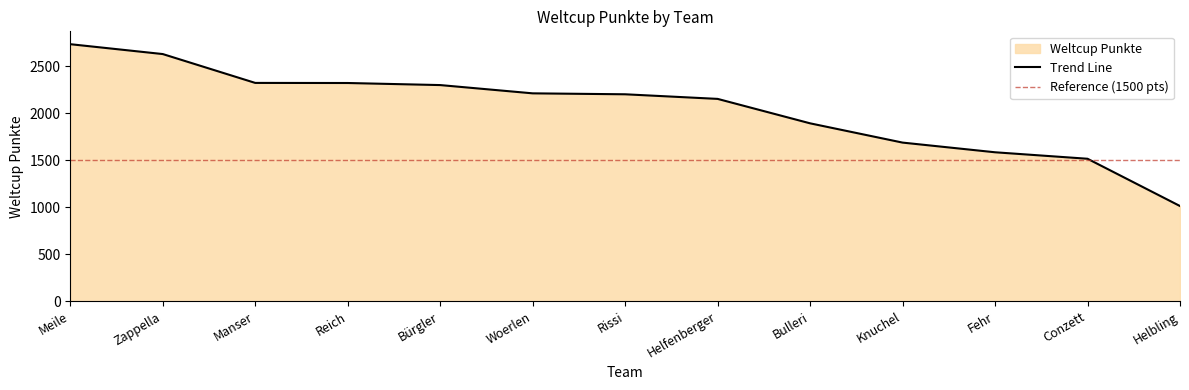

True or false: the data has more than 0 interior local peaks.

False